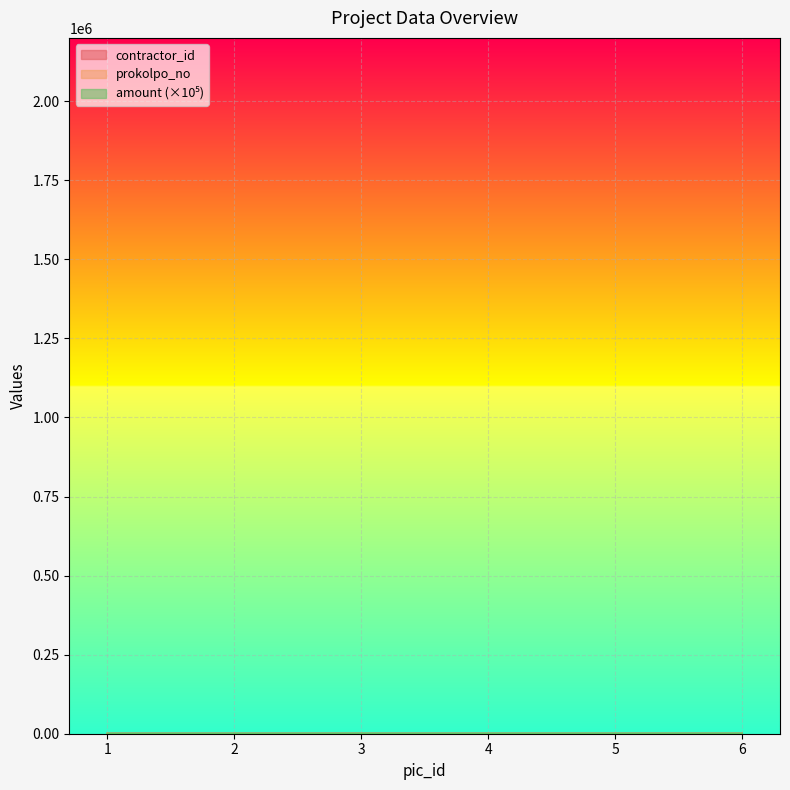

Reading left to right, what are all the values shown in this chart?

contractor_id: 1=1	2=2	3=3	4=4	5=5	6=6
prokolpo_no: 1=2	2=4	3=6	4=8	5=10	6=12